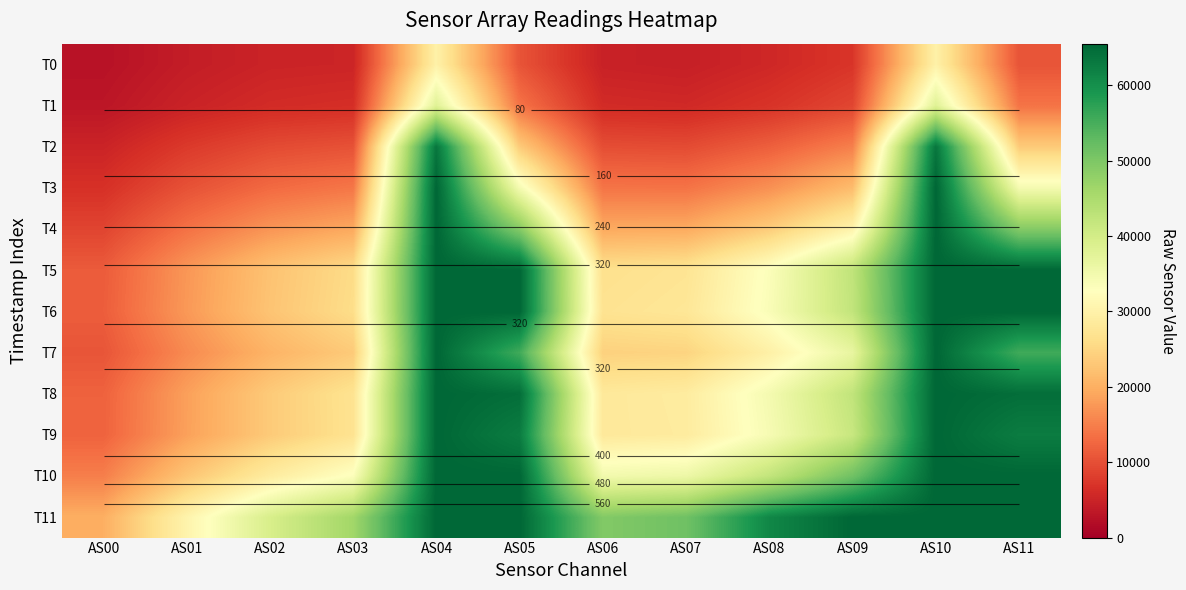

At which label does T9 reach its minimum?

AS00